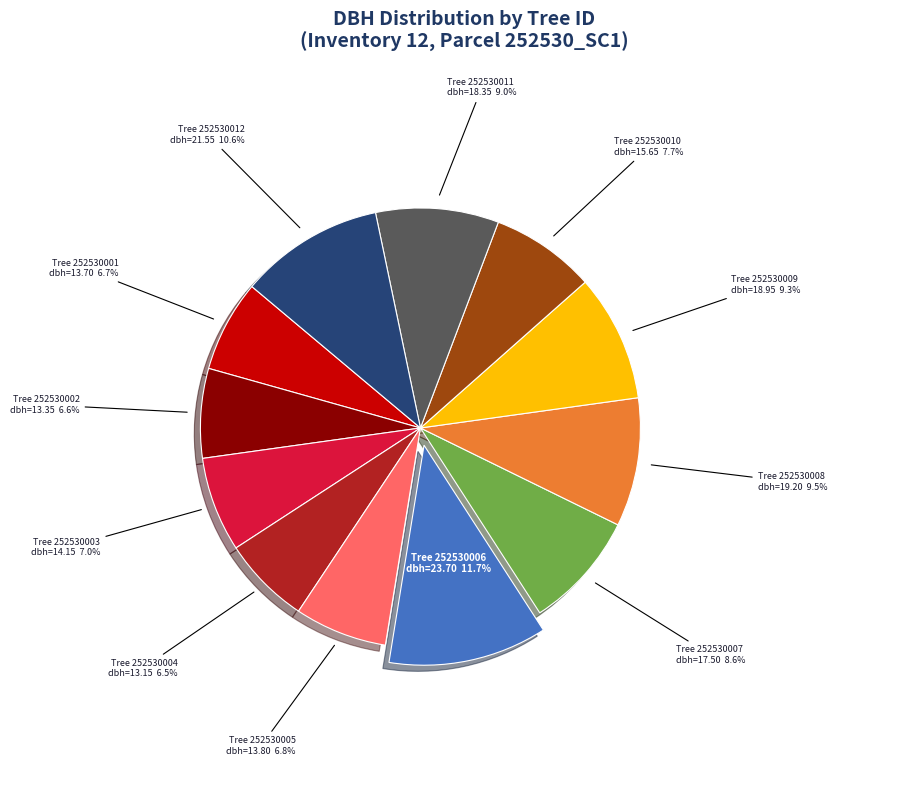

To the nearest percent, what is the average slice percentage?

8%